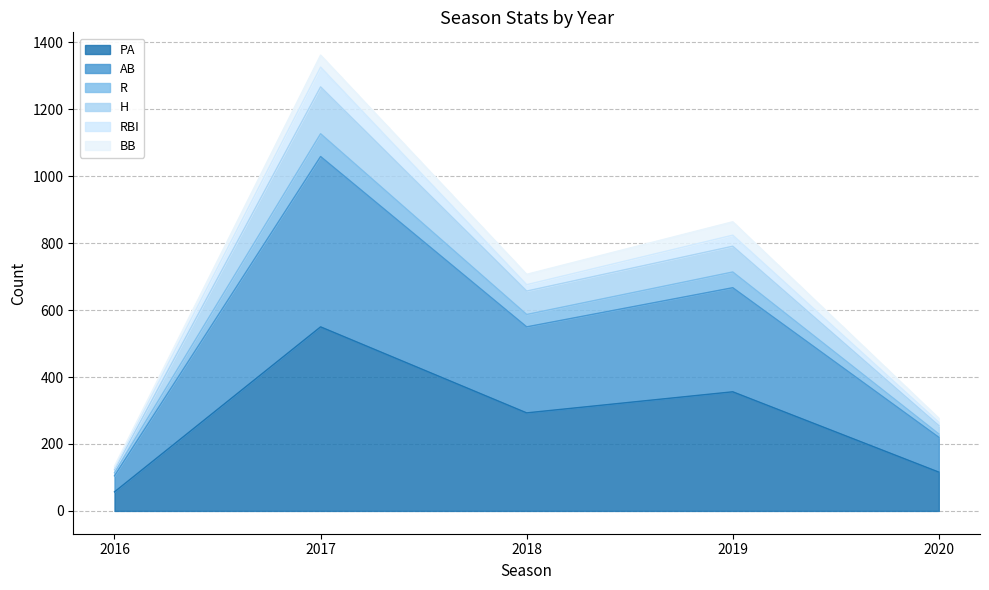

The PA series shows 598 at 2019. True or false?

False